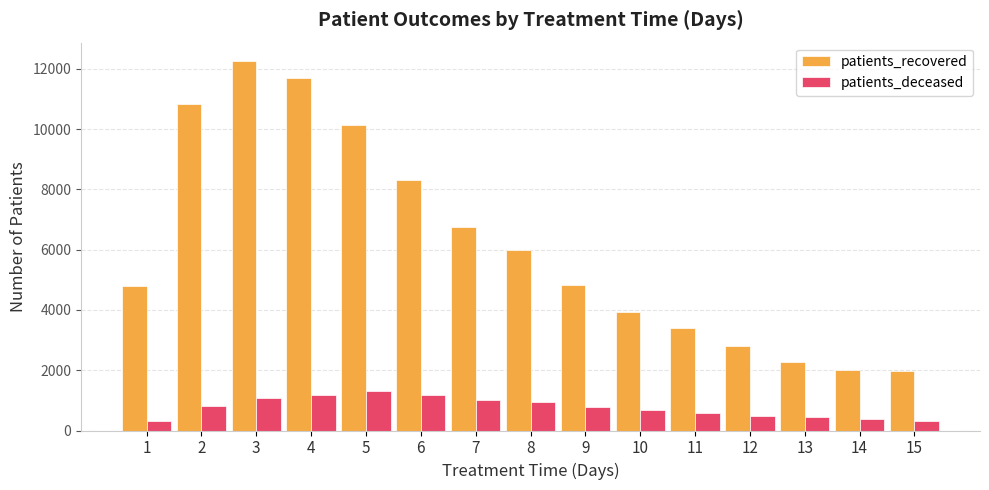

The value of patients_recovered at 5 is 17203. True or false?

False